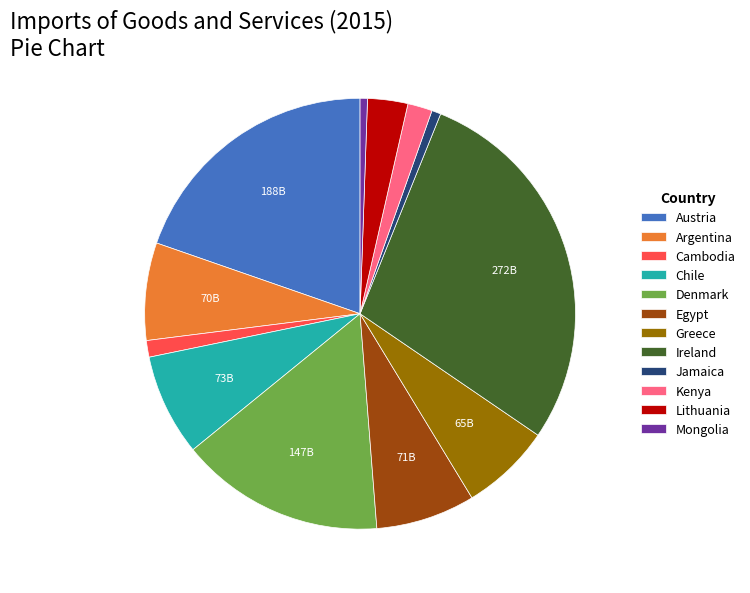

Approximately how many times larger is the value at Ireland compared to Cambodia?

22.8